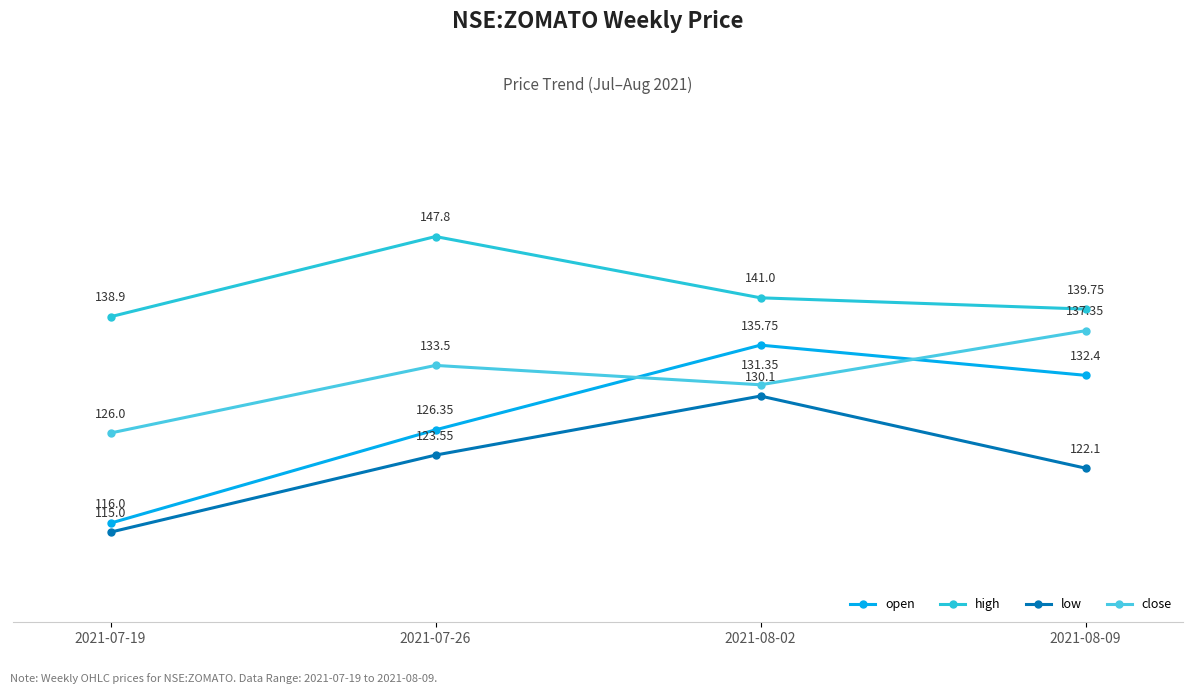

True or false: close and low cross at least once.

False